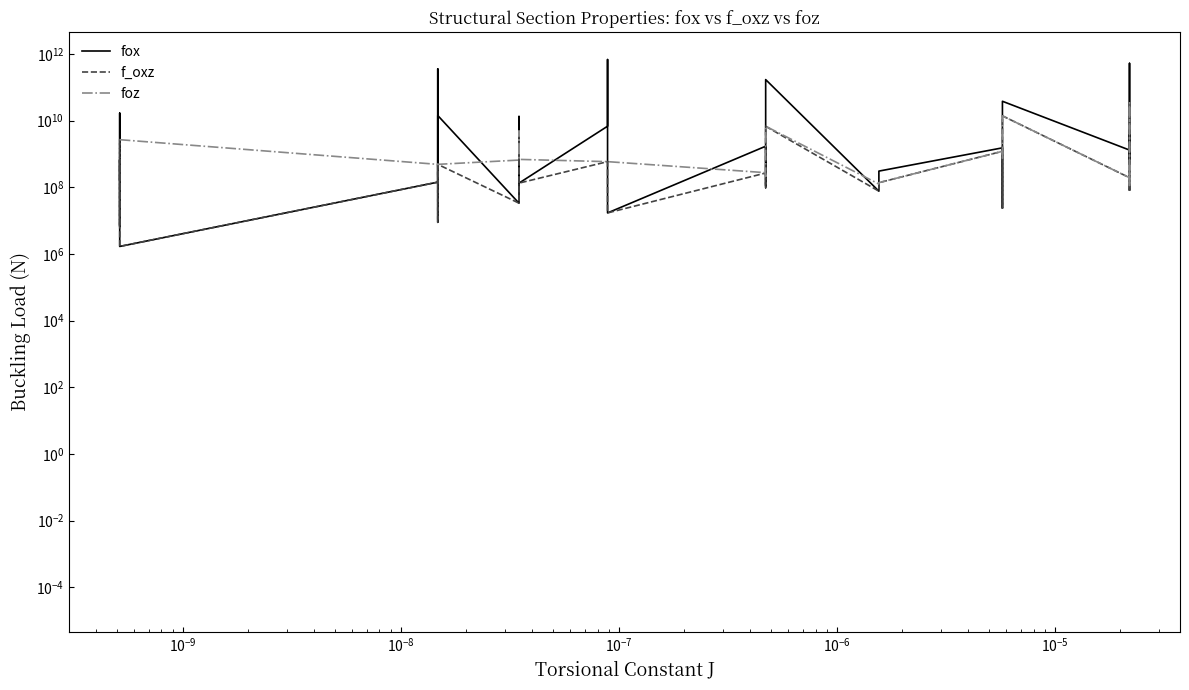

Reading left to right, list all the values displayed in this chart.

fox: 167799855.8	671199423.0	6711994.2	16779985575.4	1677998.6	142615783.6	356539458989.4	3565394589.9	8913486.5	35653945.9	14261578359.6	33343668.9	13337467560.3	3334366890.1	133374675.6	6801519437.8	27206077751.0	680151943775.8	272060777.5	68015194.4	17003798.6	1706178252.0	426544563.0	106636140.8	42654456300.6	170617825202.5	76490667.8	305962671.2	1525525013.1	381381253.3	95345313.3	23836328.3	38138125326.7	1308832913.6	5235331654.6	81802057.1	20941326618.2	523533165455.8	327208228.4
f_oxz: 167799855.8	671199423.0	6711994.2	2683073199.1	1677998.6	142615783.6	487645015.2	487645015.2	8913486.5	35653945.9	487645015.2	33343668.9	4842081727.9	1694449615.3	133374675.6	588200913.0	588200913.0	588200913.0	272060777.5	68015194.4	17003798.6	268228294.3	202291057.7	96602101.1	1844867012.5	6760468947.4	76490667.8	137510195.7	1201549054.4	381381253.3	95345313.3	23836328.3	13924685634.5	194051193.7	450083327.1	81802057.1	1474211860.6	34246324931.6	130043160.4
foz: 2683073199.1	2683073199.1	2683073199.1	2683073199.1	2683073199.1	487645015.2	487645015.2	487645015.2	487645015.2	487645015.2	487645015.2	655731018.1	4842081727.9	1694449615.3	687207339.2	588200913.0	588200913.0	588200913.0	588200913.0	588200913.0	588200913.0	274475519.7	225075368.9	212725331.3	1855280343.7	6795295418.9	125129871.7	137510195.7	1201549054.4	803951036.2	704551531.7	679701655.6	13924685634.5	194051193.7	450083327.1	114041152.0	1474211860.6	34246324931.6	130043160.4